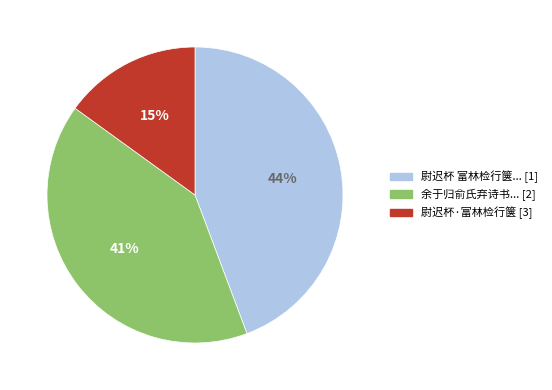

To the nearest percent, what is the difference between the largest and smallest slice percentages?

29%